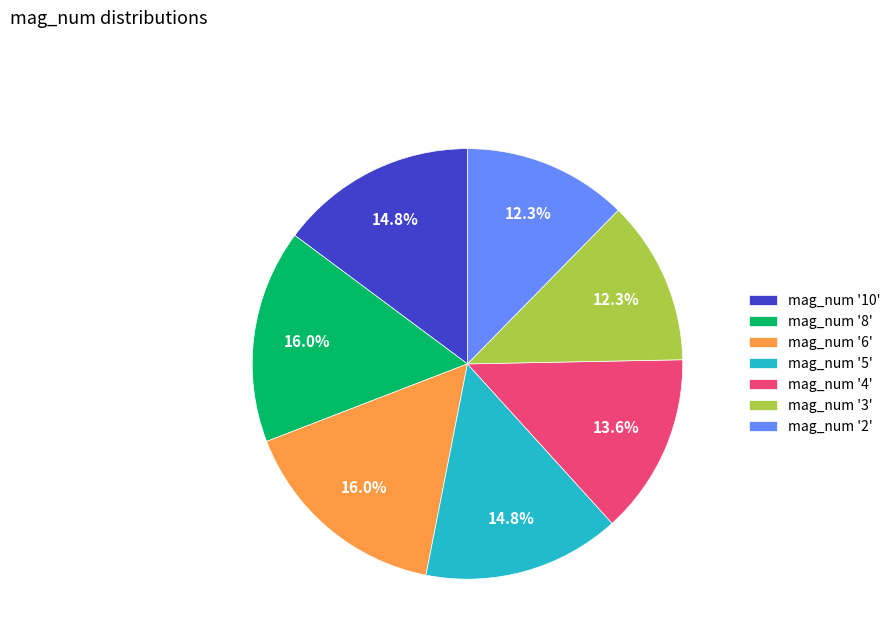

What is the ratio of the value at mag_num '10' to the value at mag_num '8'?

0.9